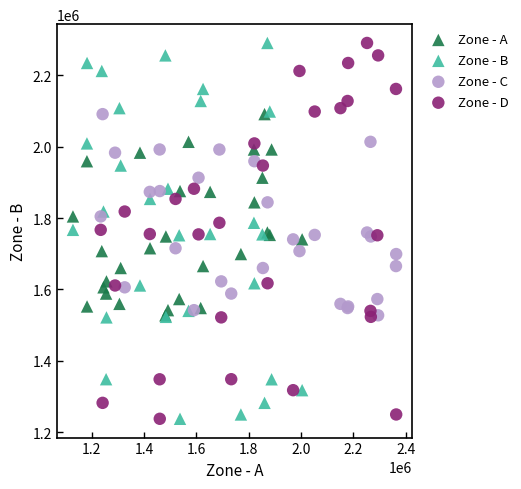

What are all the series names shown in the legend?

Zone - A, Zone - B, Zone - C, Zone - D